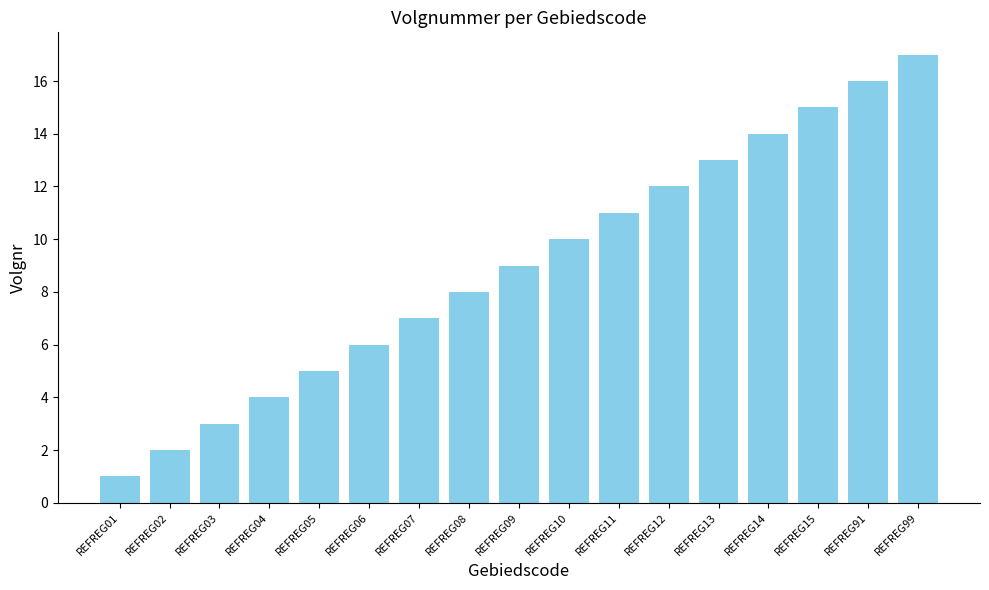

What is the value of the 9th bar from the left?

9